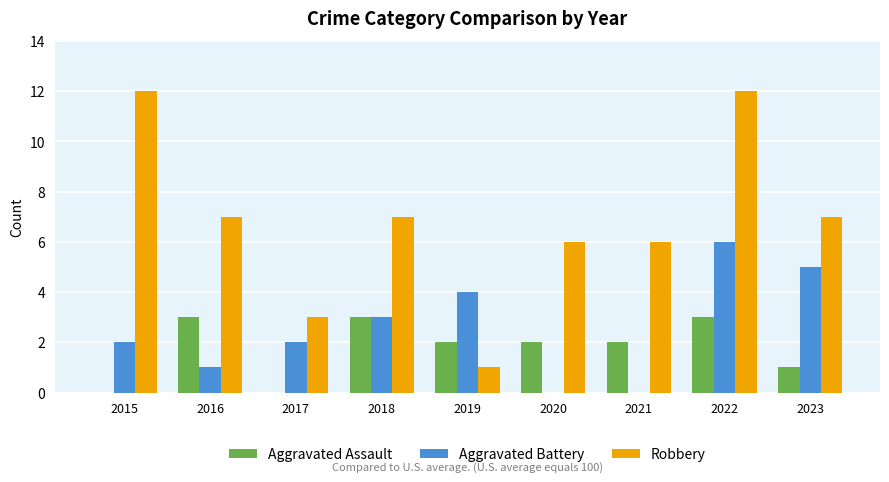

Reading left to right, extract all data points from this chart.

Aggravated Assault: 0	3	0	3	2	2	2	3	1
Aggravated Battery: 2	1	2	3	4	0	0	6	5
Robbery: 12	7	3	7	1	6	6	12	7